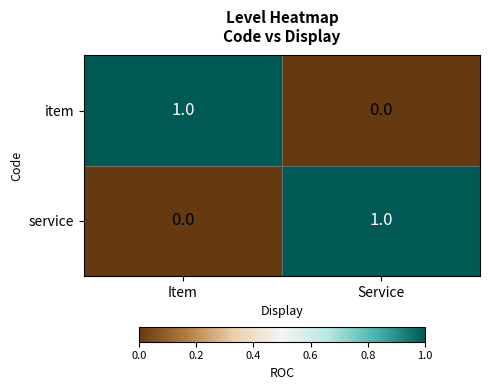

Where is service nearest to the value 0?

Item